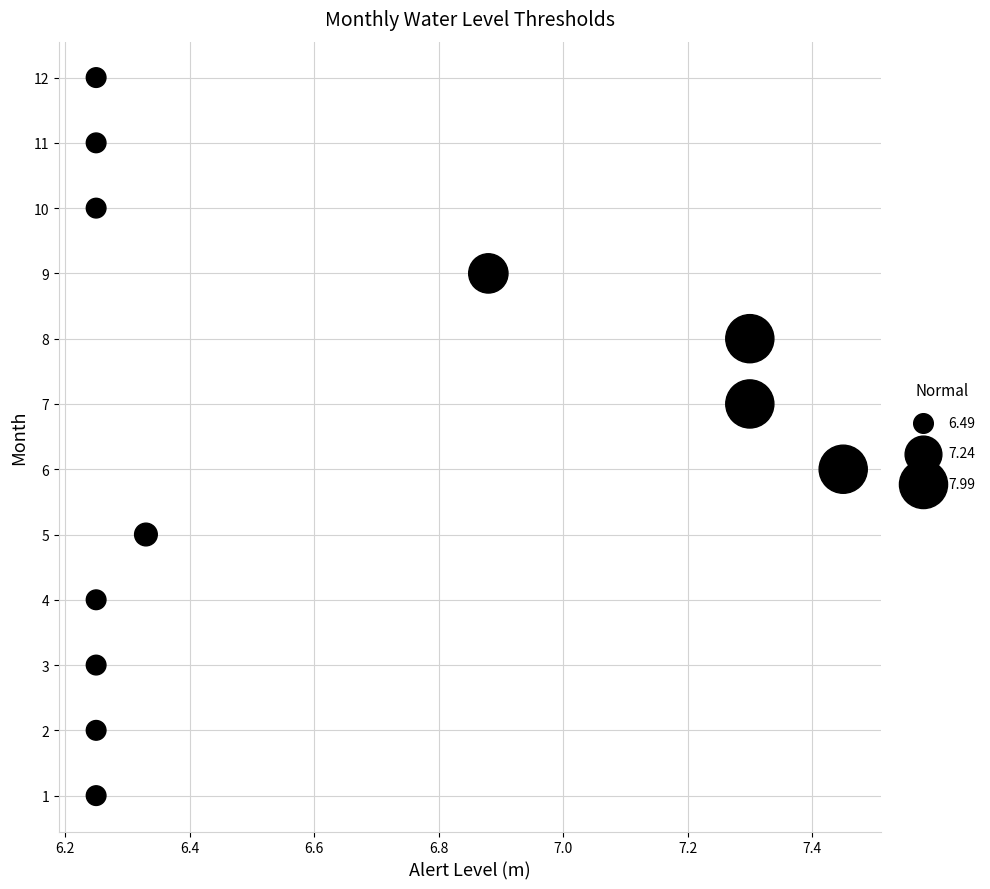

What is the range of Y values (max minus min)?

11